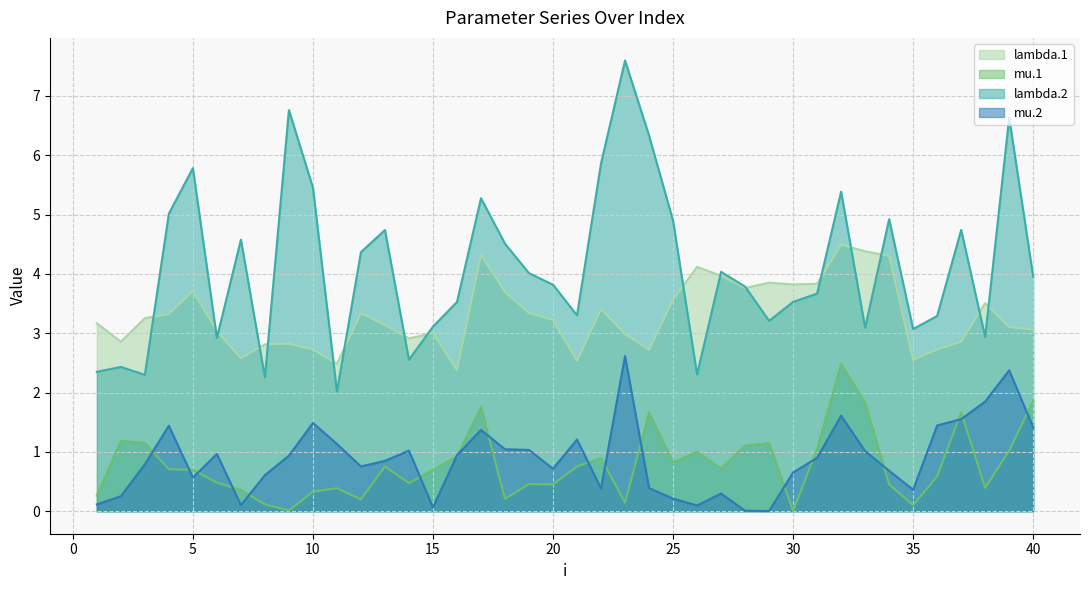

What is the difference between the lambda.1 values at 34 and 25?

0.7